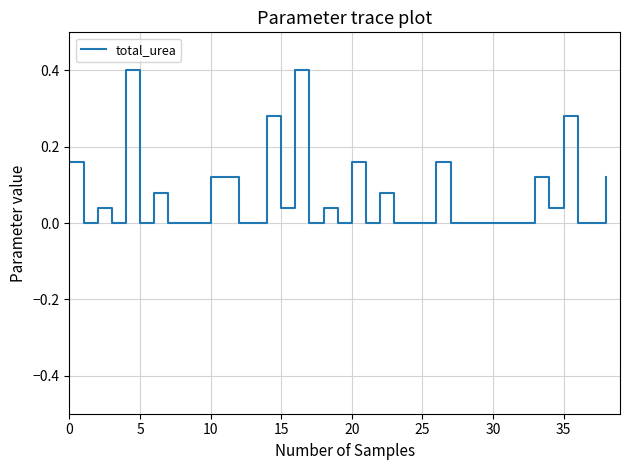

What is the difference between the maximum and minimum values?

0.4